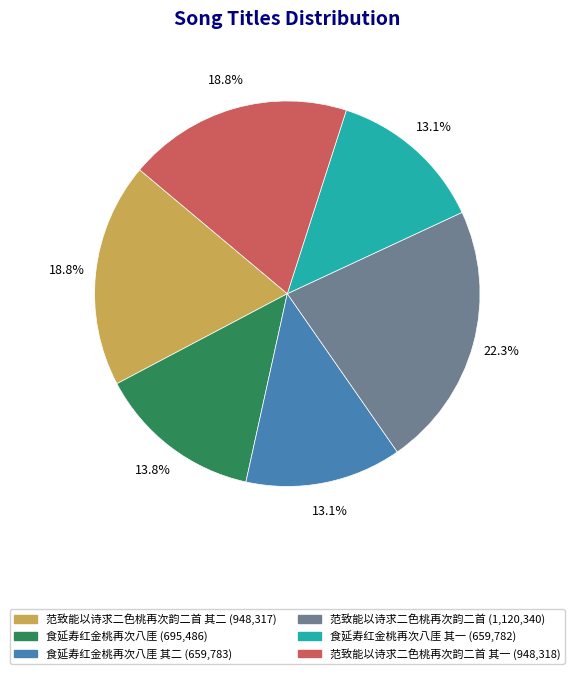

Does any single category account for the majority?

No